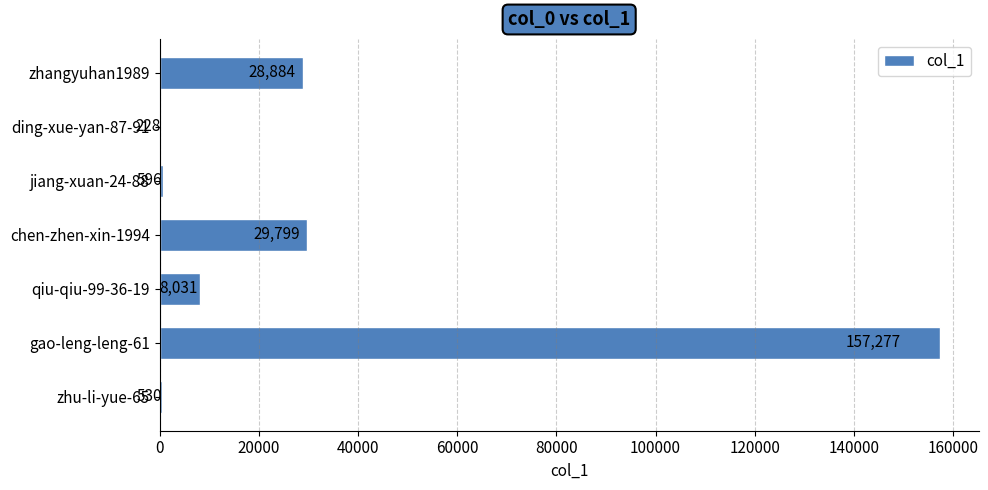

What is the approximate value at jiang-xuan-24-88?

596